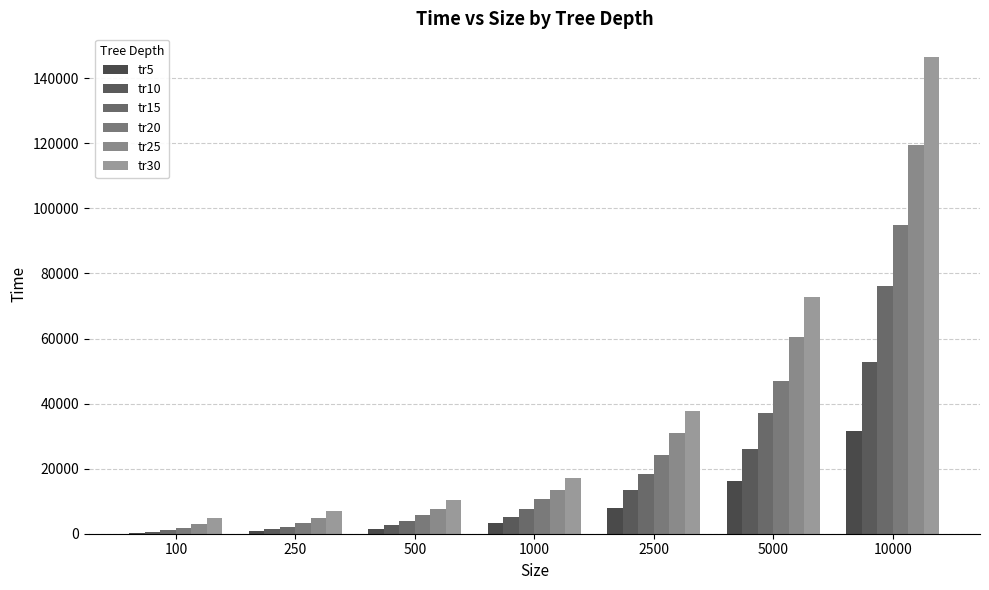

How many groups of bars are there?

7